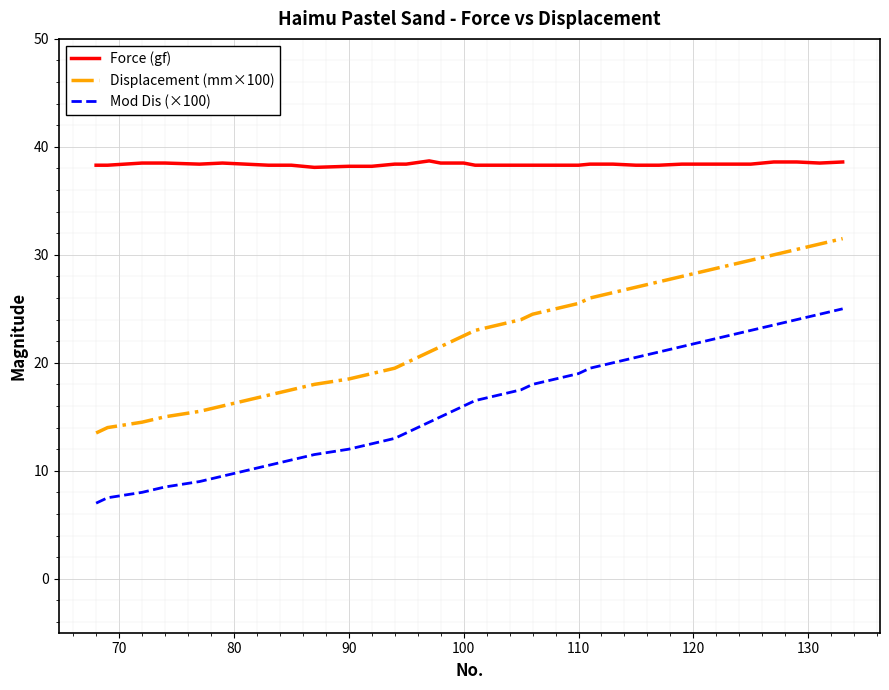

Rank the series by their maximum value, from lowest to highest.

Mod Dis (×100), Displacement (mm×100), Force (gf)